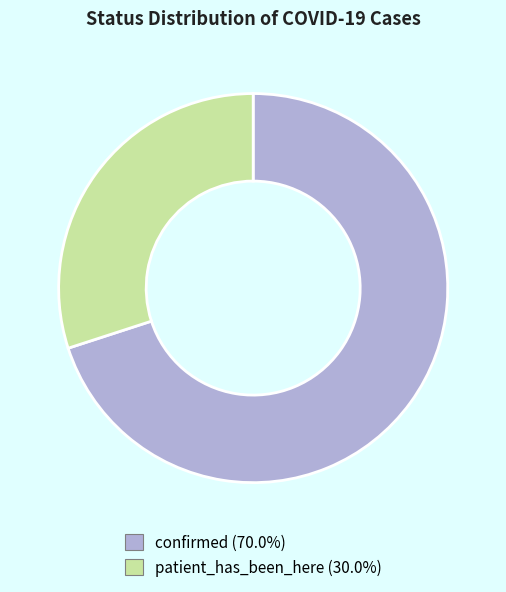

Is the sum of patient_has_been_here and confirmed greater than half?

Yes